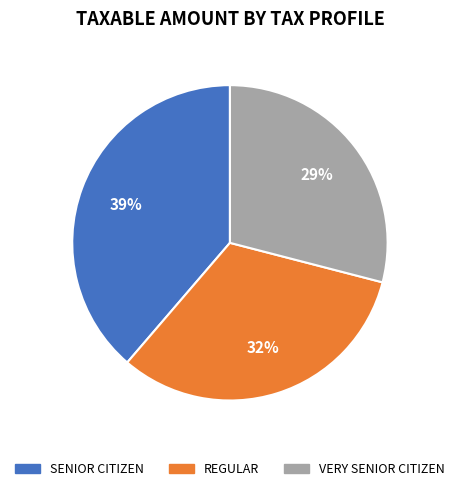

Which has a higher value, REGULAR or SENIOR CITIZEN?

SENIOR CITIZEN